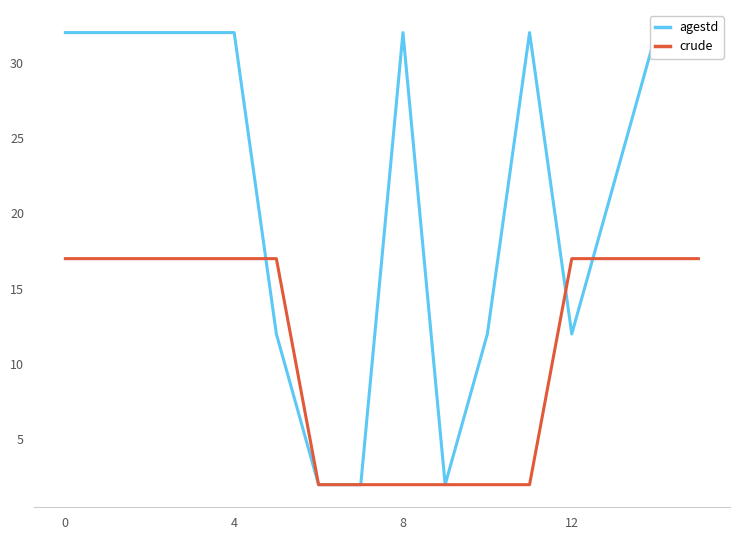

What is the difference between the maximum and second lowest values in the agestd series?

30